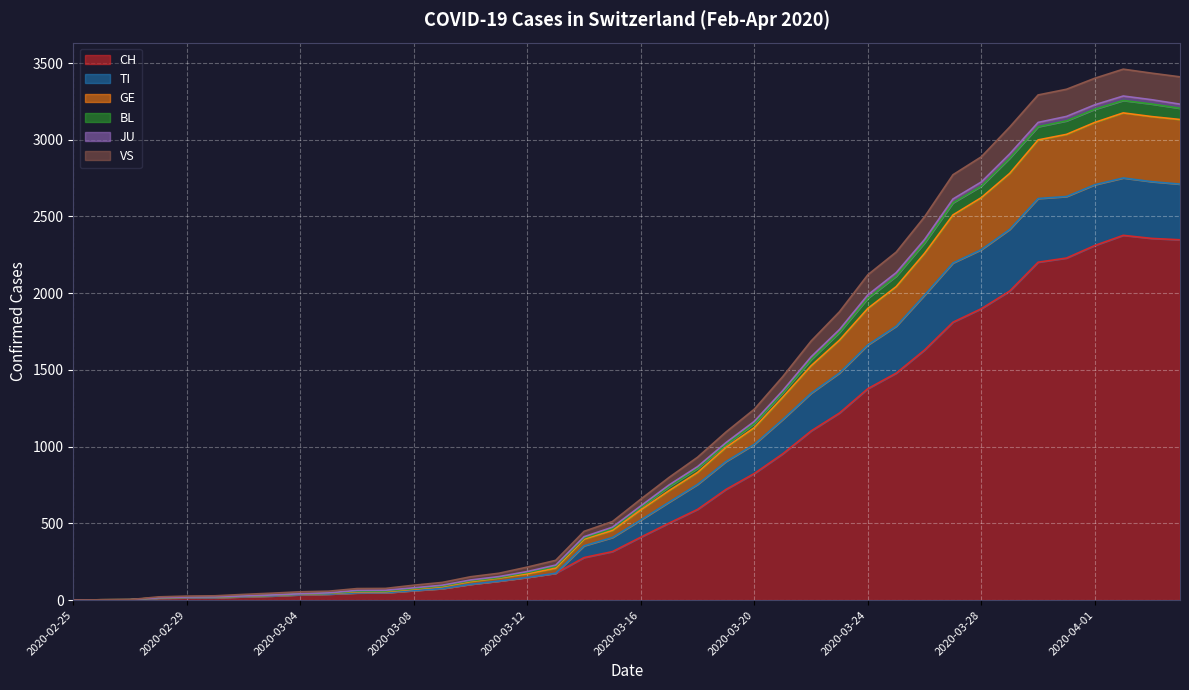

At which category does JU reach its first local peak?

2020-04-02